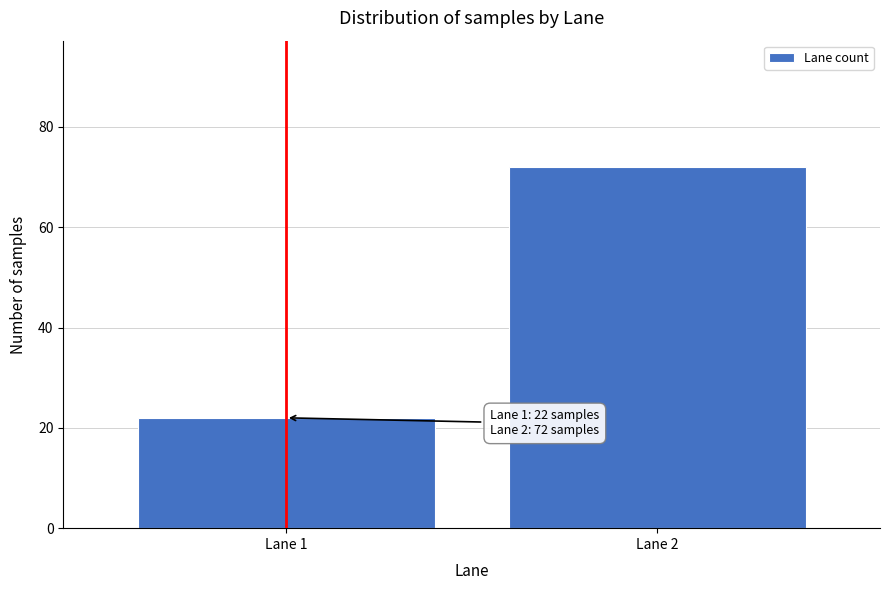

Reading left to right, extract all data points from this chart.

Lane 1=22	Lane 2=72